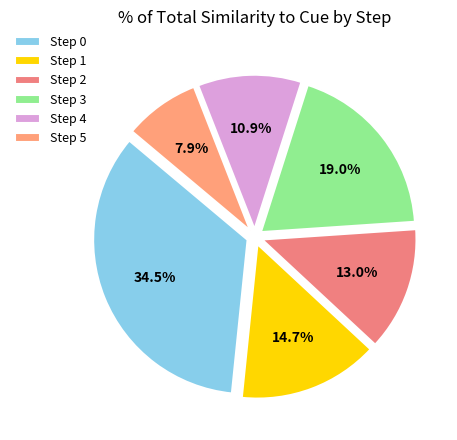

Which category has the smallest portion of the pie?

Step 5